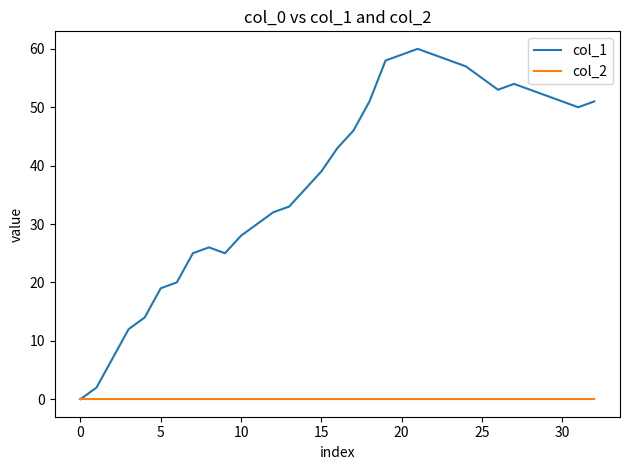

List the series in order of their overall mean, highest first.

col_1, col_2